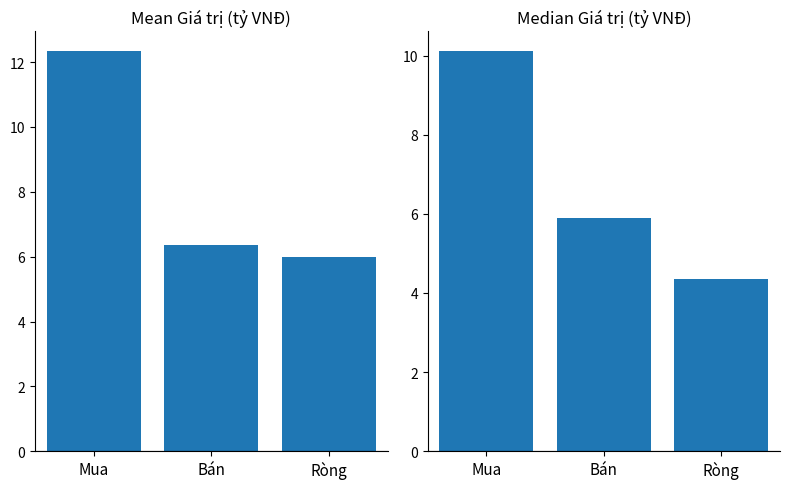

What is the sum of all Mean Giá trị (tỷ VNĐ) values?

24.7